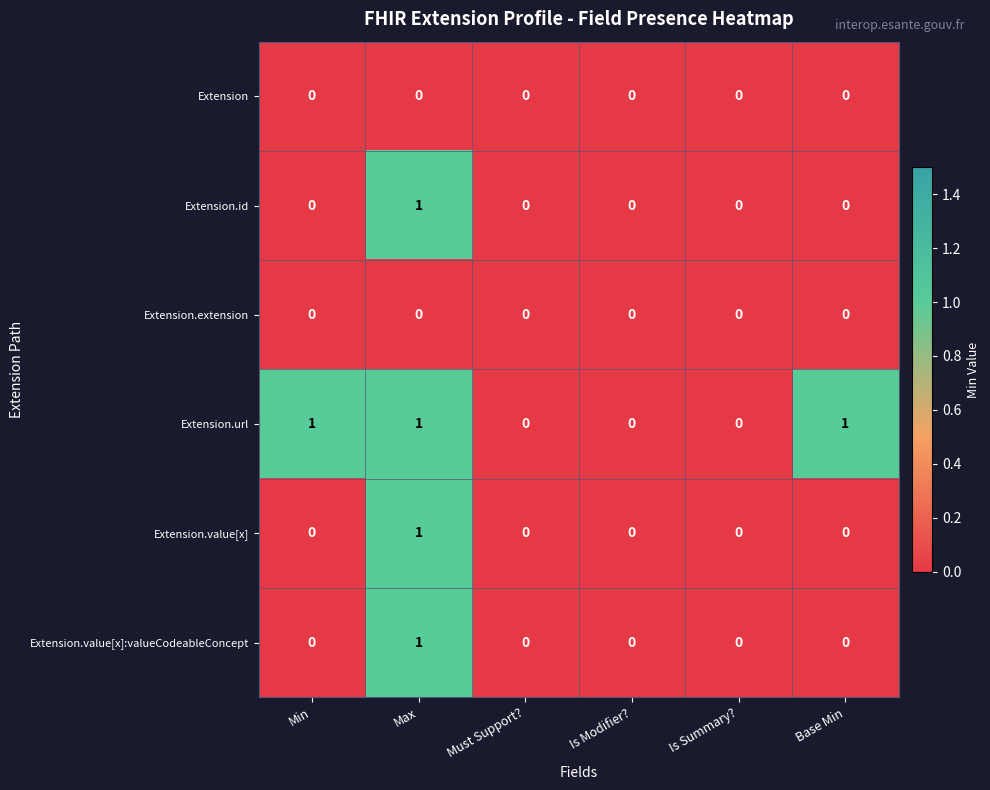

Which series changed the most between Min and Must Support??

Extension.url